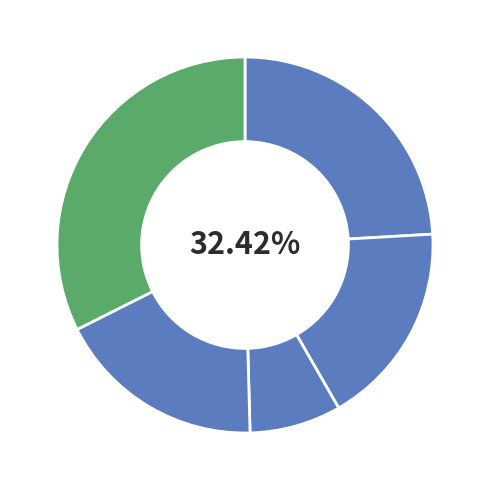

Does B54 represent more than half of the total?

No